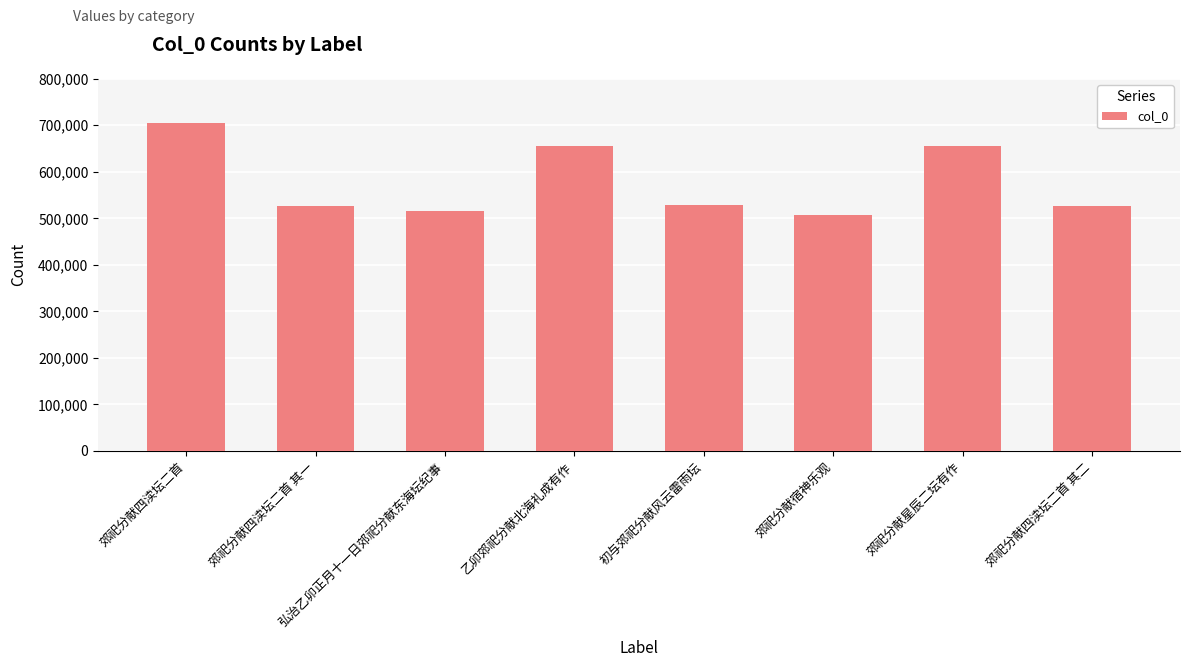

Does the chart contain stacked bars?

No